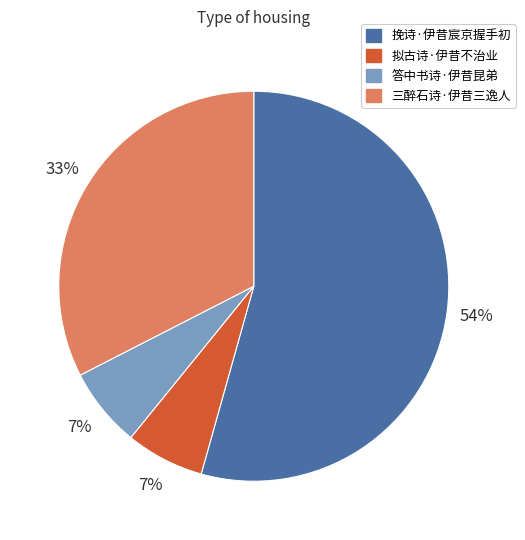

Is it true that 三醉石诗·伊昔三逸人 is 19% of the pie?

False